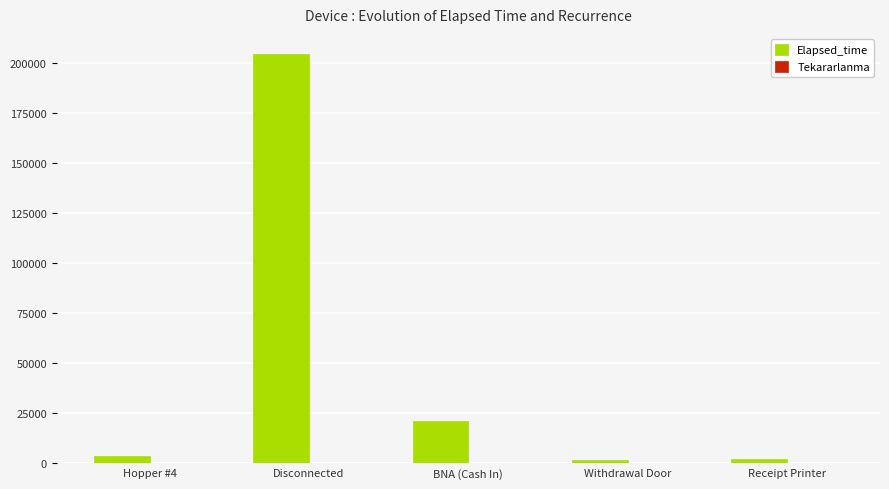

How many categories are shown in the chart?

5